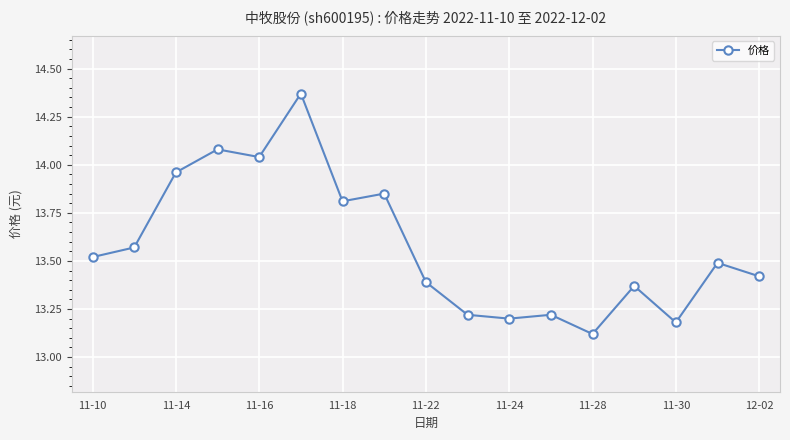

What is the sum of all values?

230.8